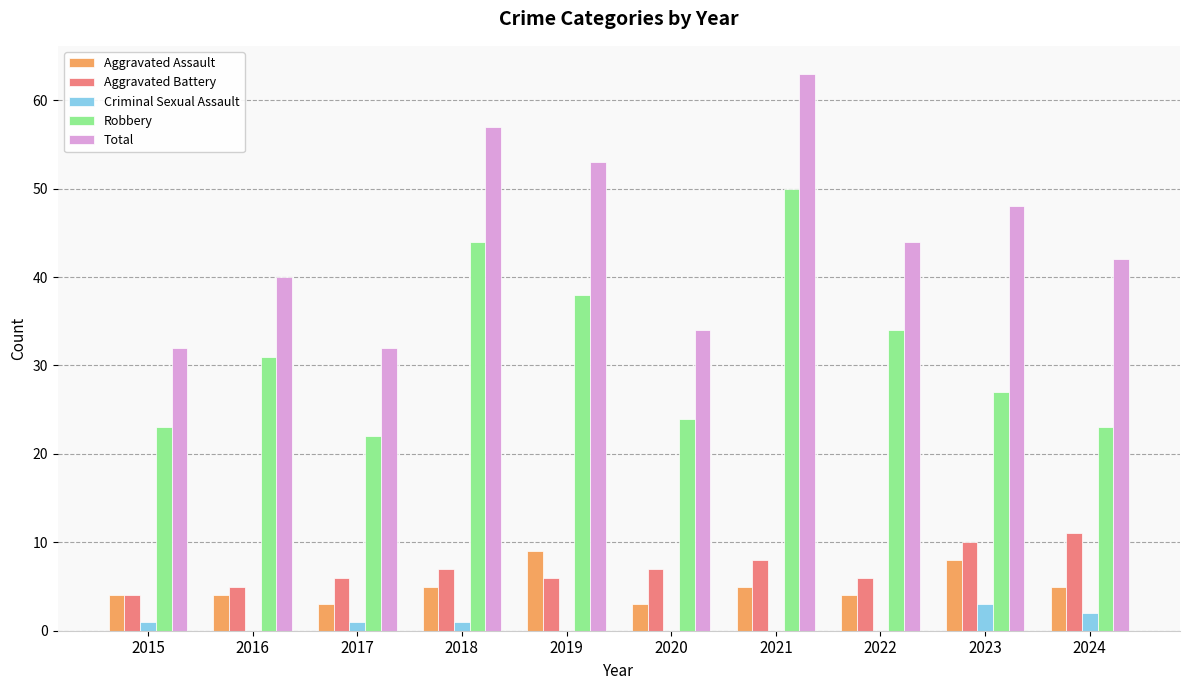

Reading left to right, extract all data points from this chart.

Aggravated Assault: 4	4	3	5	9	3	5	4	8	5
Aggravated Battery: 4	5	6	7	6	7	8	6	10	11
Criminal Sexual Assault: 1	0	1	1	0	0	0	0	3	2
Robbery: 23	31	22	44	38	24	50	34	27	23
Total: 32	40	32	57	53	34	63	44	48	42